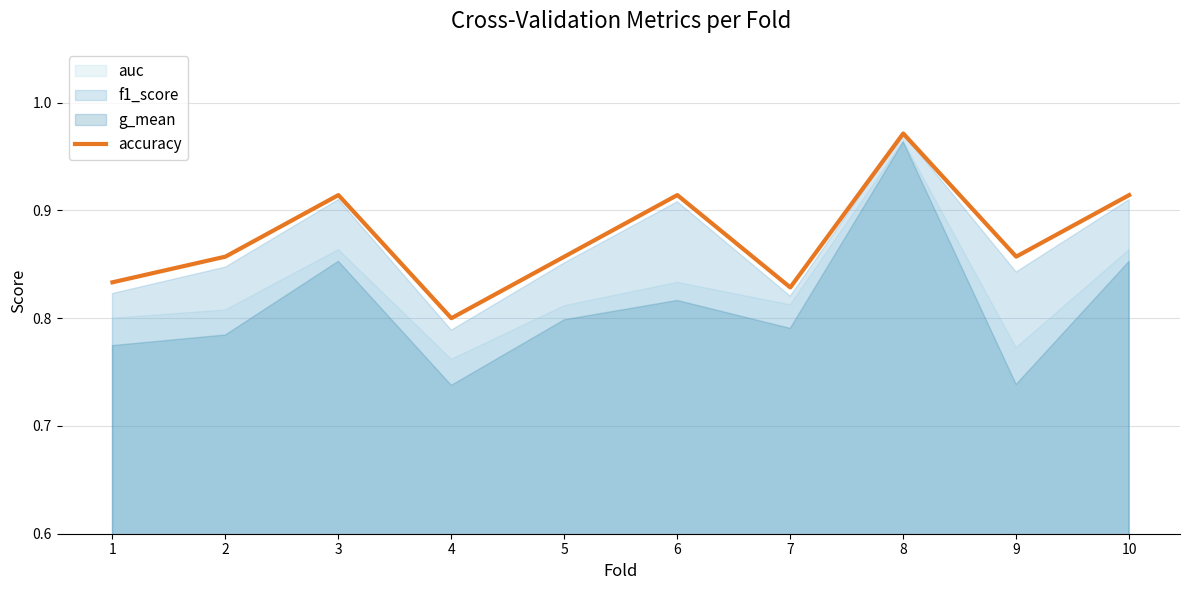

What is the maximum value shown in the chart?

1.0